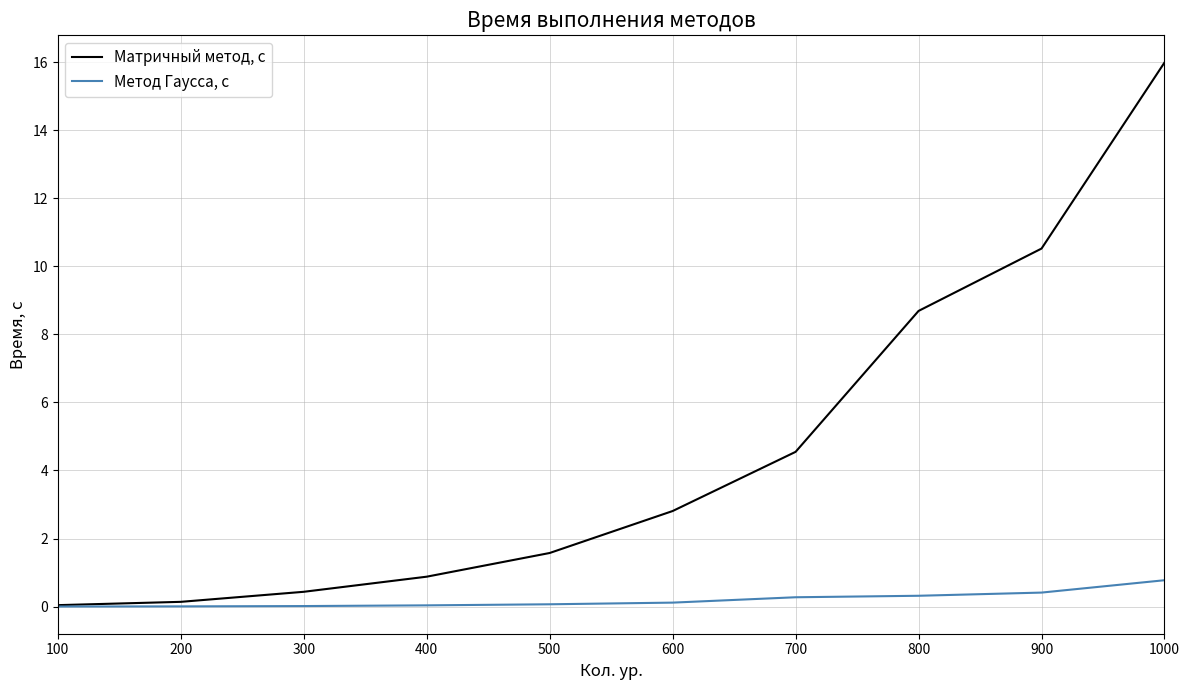

At which category is the sum across all series the highest?

1000